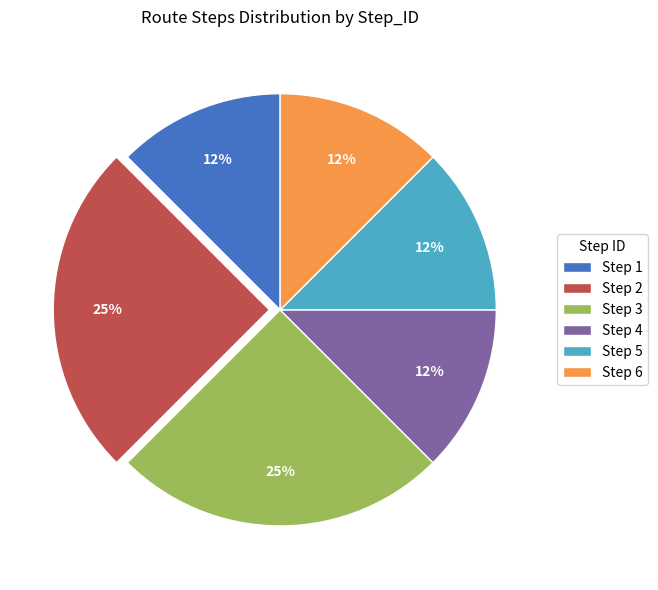

How many segments does this pie chart have?

6